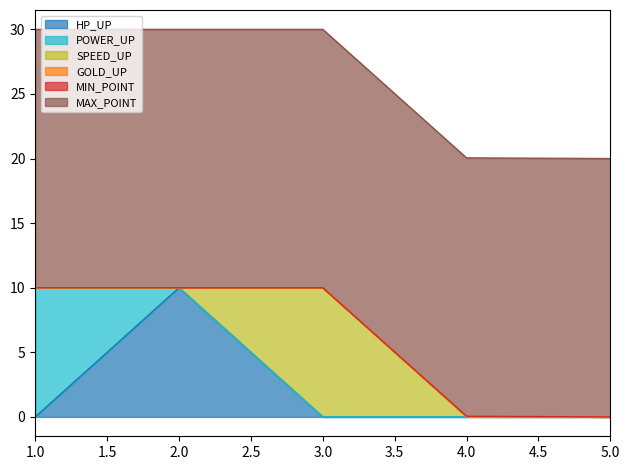

Is it true that SPEED_UP equals 0.0 at 2?

True